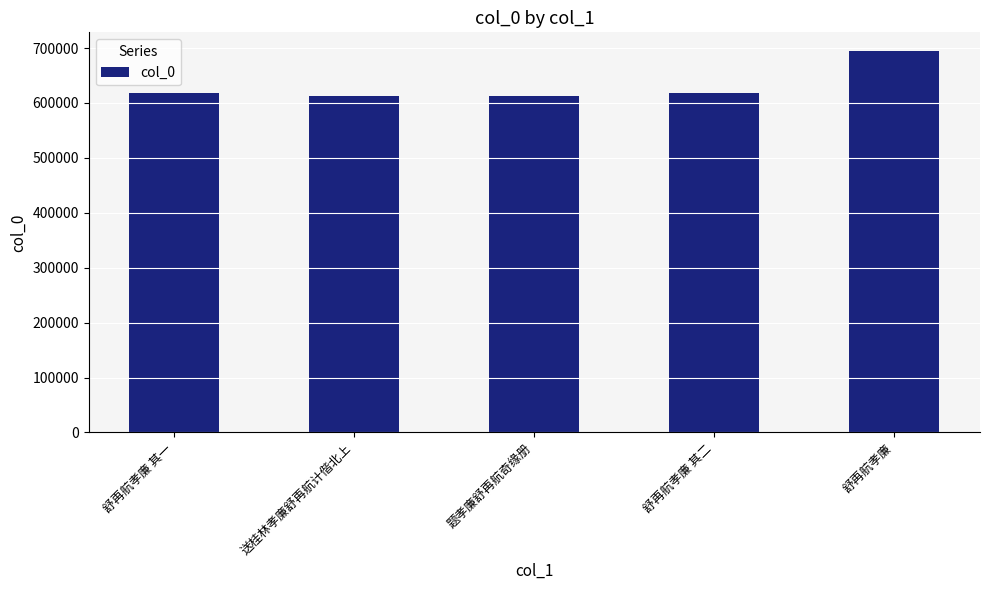

Is it true that the value at 舒再航孝廉 其一 is 266533?

False